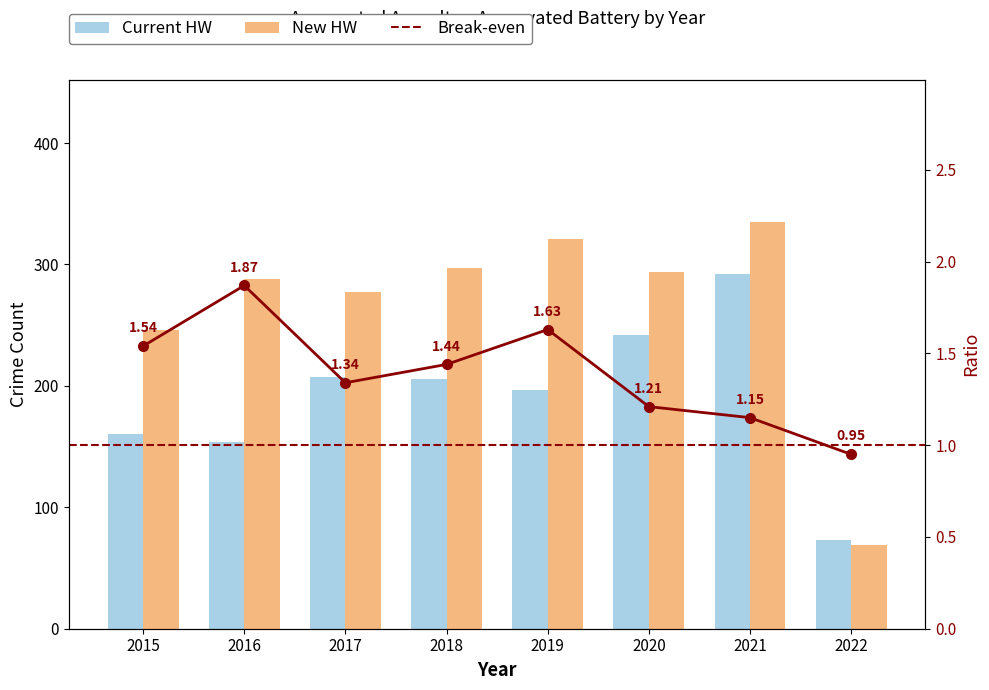

What is the value of the New HW bar at the 8th from the left?

69